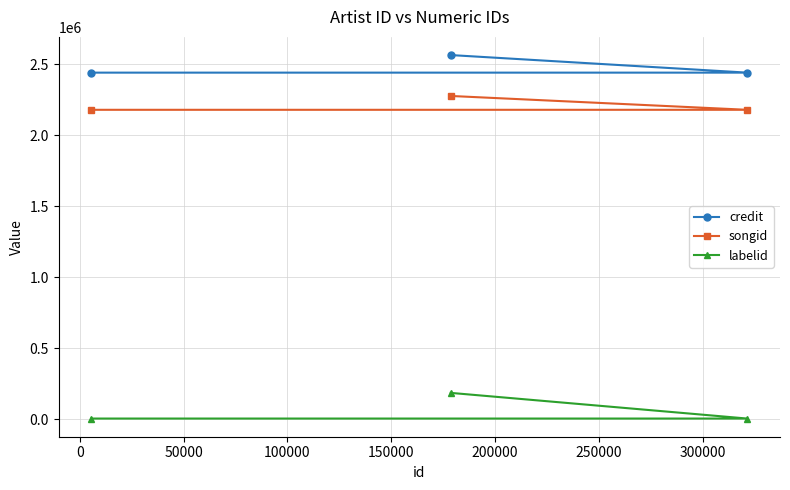

What is the maximum value for songid?

2275882